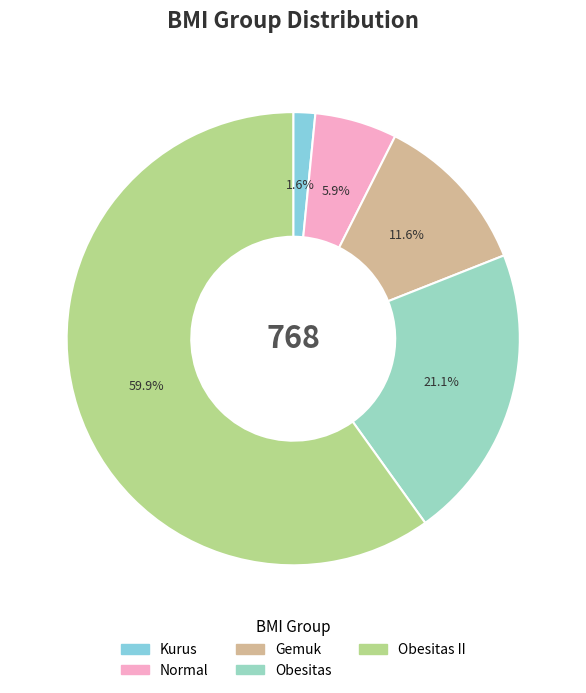

Between Kurus and Obesitas II, which is larger?

Obesitas II